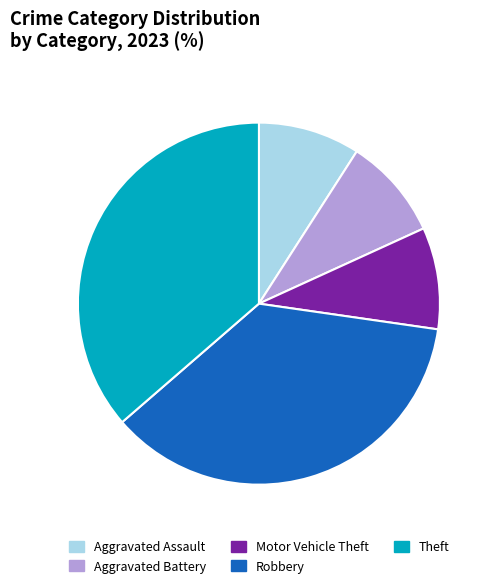

The Motor Vehicle Theft slice represents 9% of the pie. True or false?

True